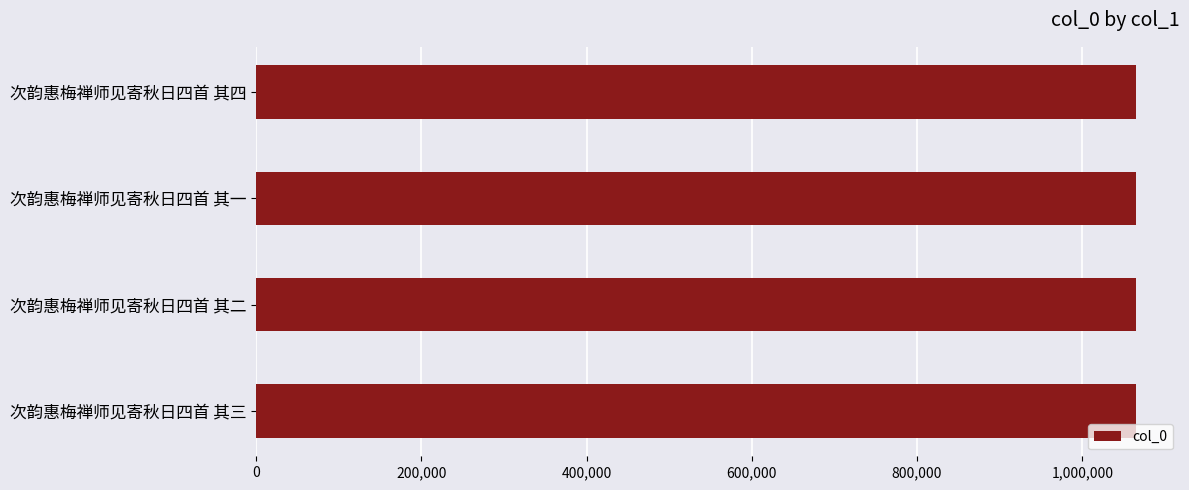

Approximately how many times larger is the value at 次韵惠梅禅师见寄秋日四首 其一 compared to 次韵惠梅禅师见寄秋日四首 其四?

1.0